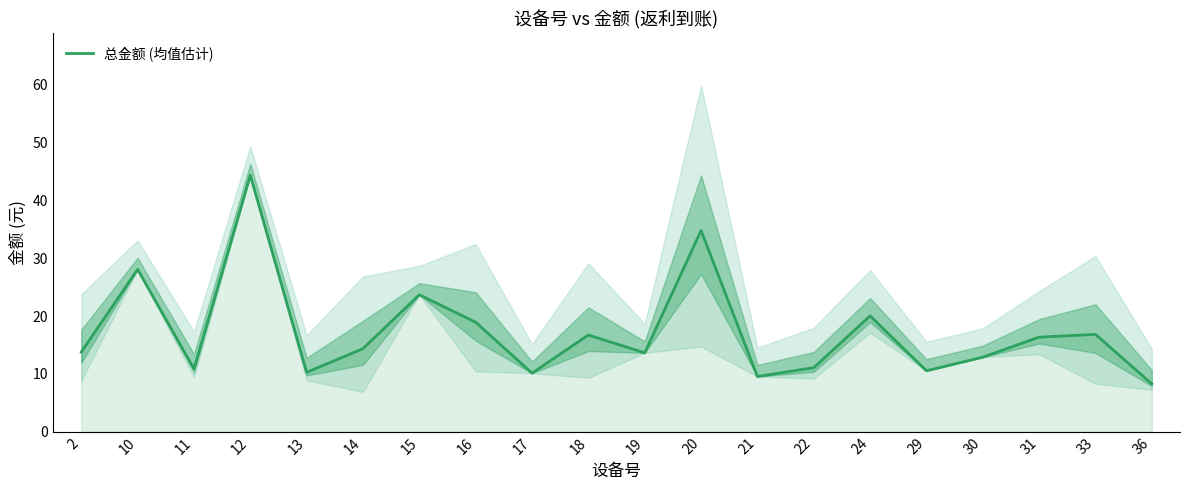

The chart shows a value of 3.4 at 19. True or false?

False